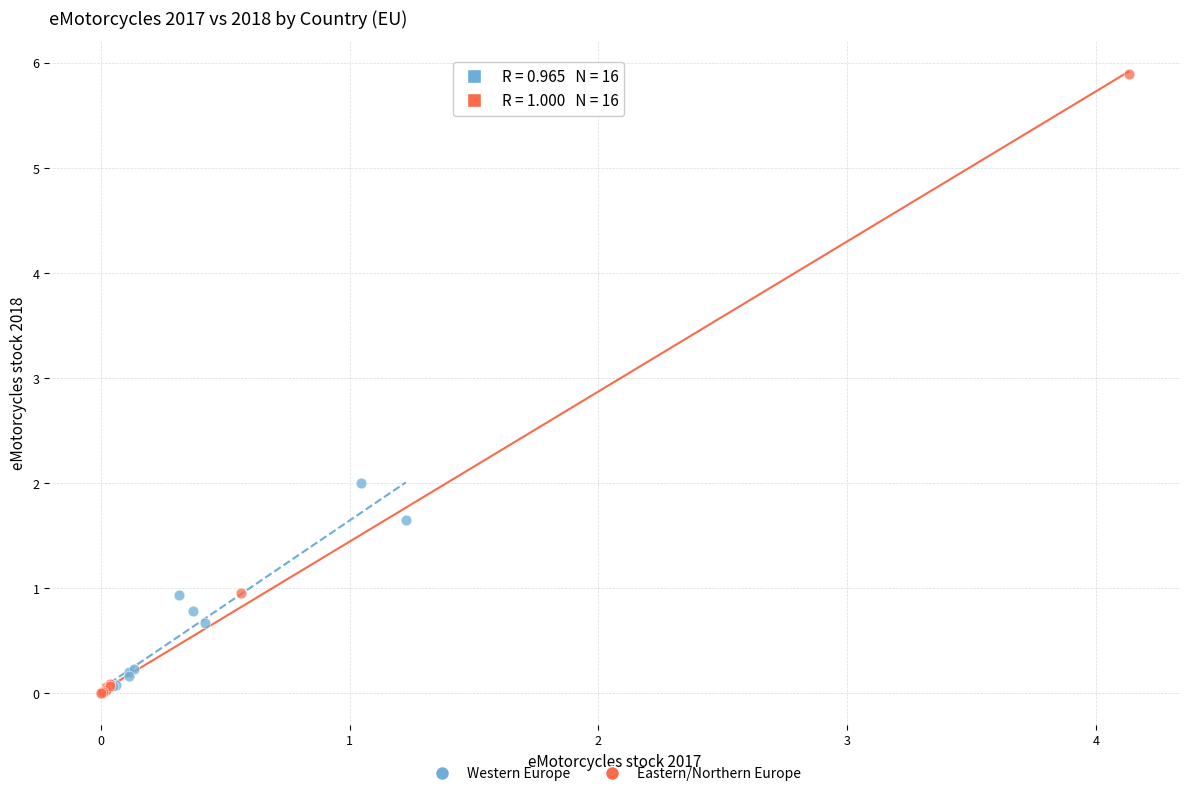

Which series has the widest spread of Y values?

Eastern/Northern Europe